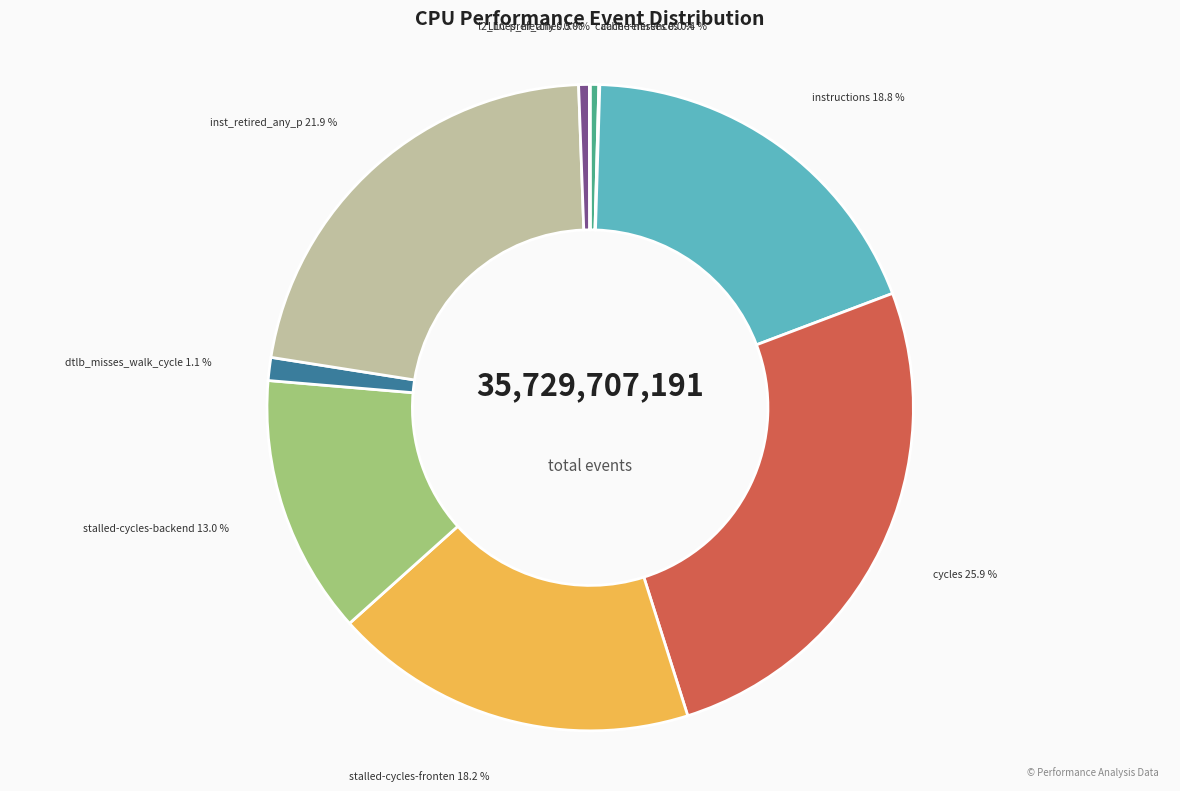

Is there a majority slice in this chart?

No